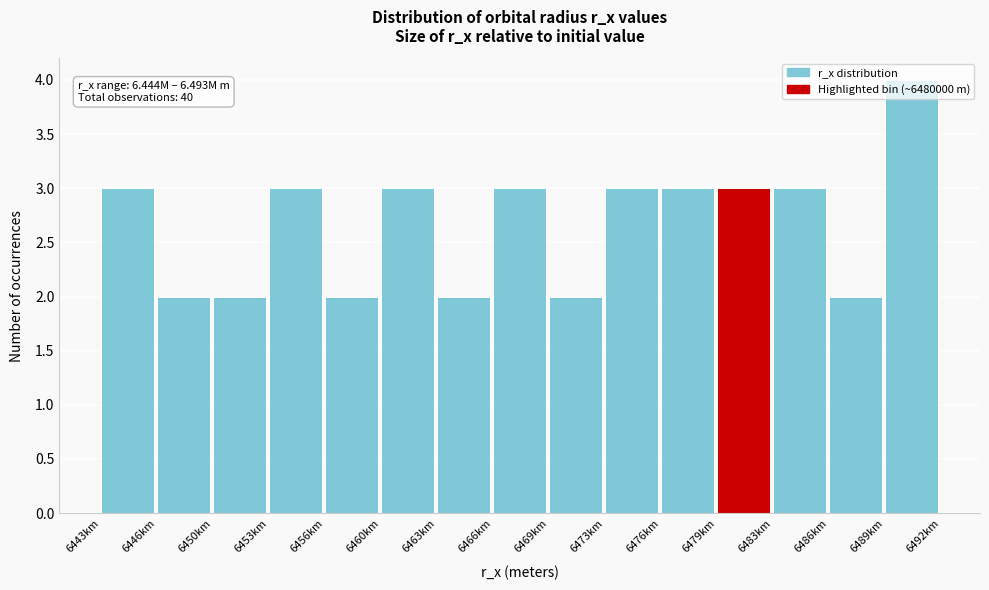

What is the label of the 14th bar from the left?

6486km